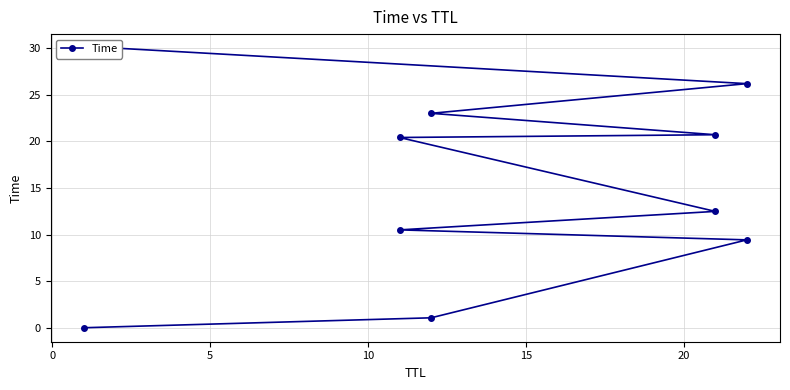

How many distinct data groups are displayed?

1